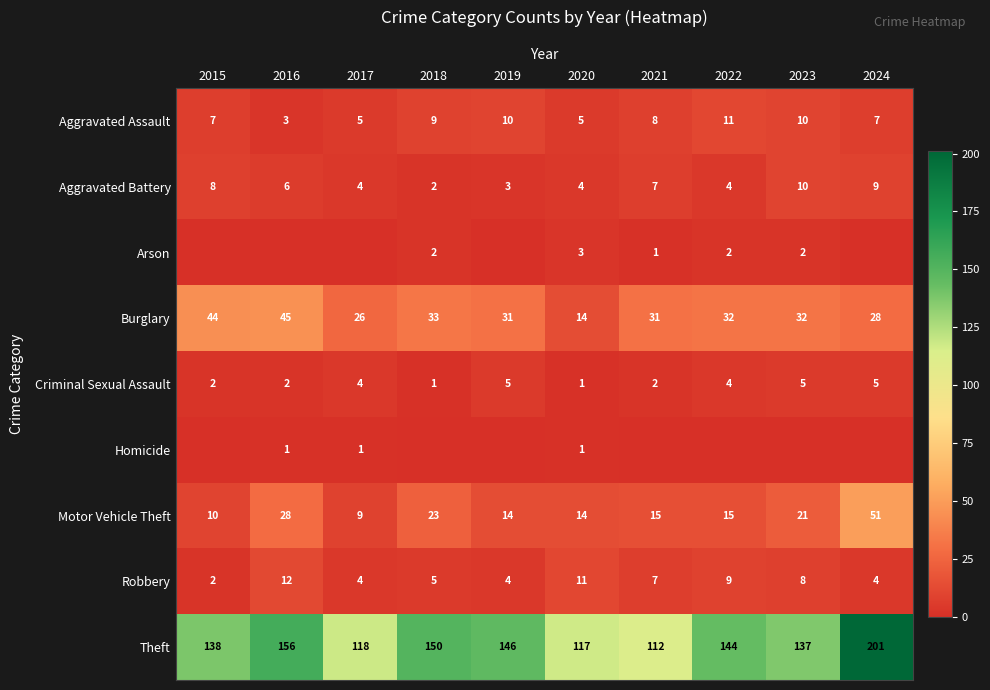

How many data points does each series have?

10